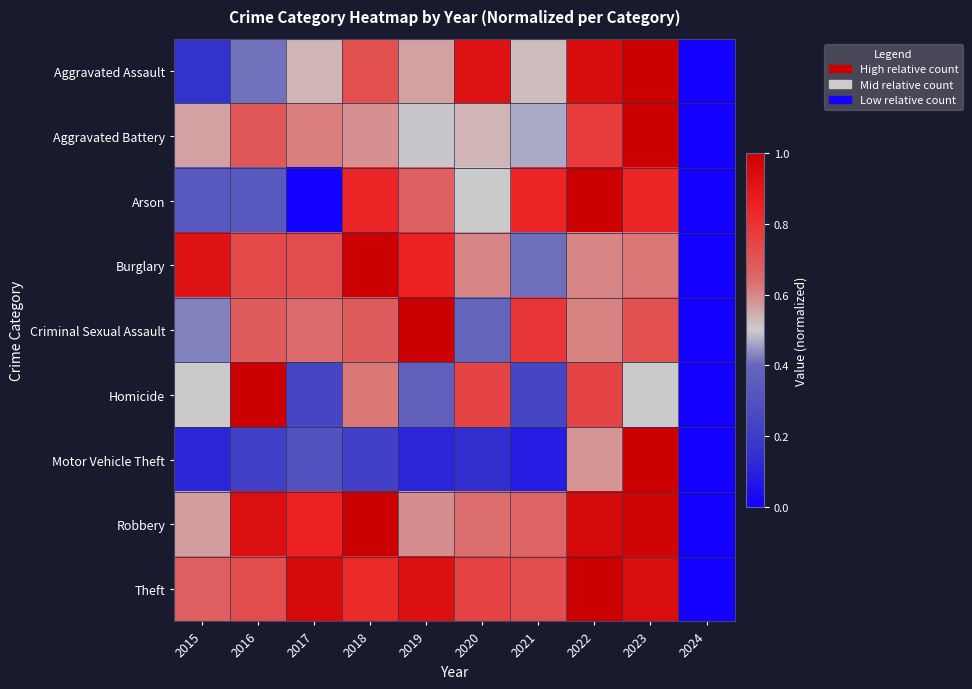

How many data points does each series have?

10